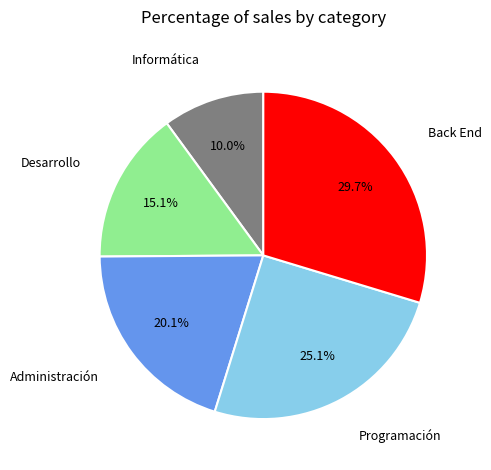

Is there a majority slice in this chart?

No